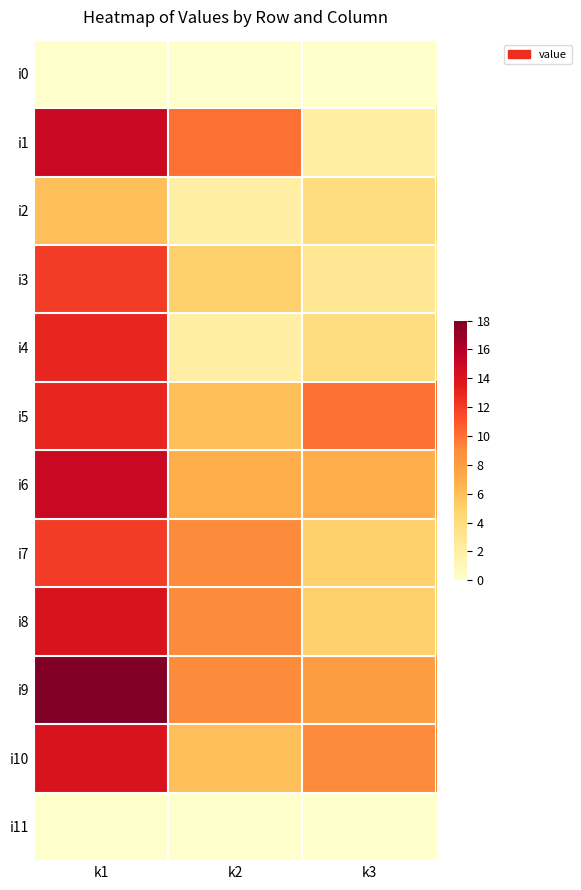

What is the spread (max minus min) of values at k1?

18